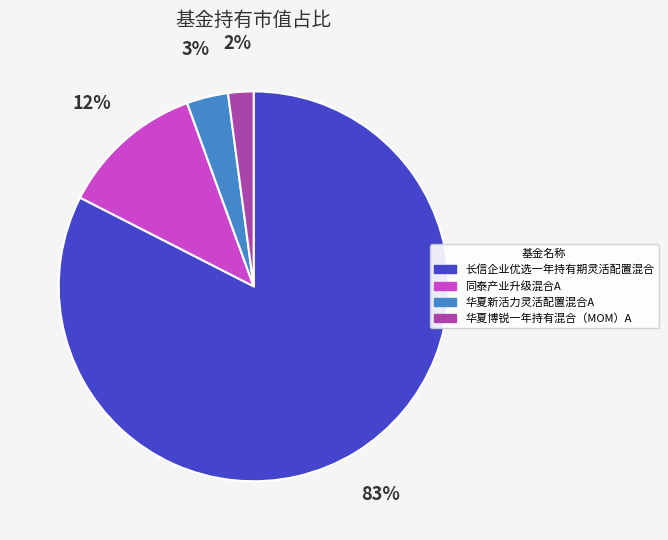

How many slices are in this pie chart?

4